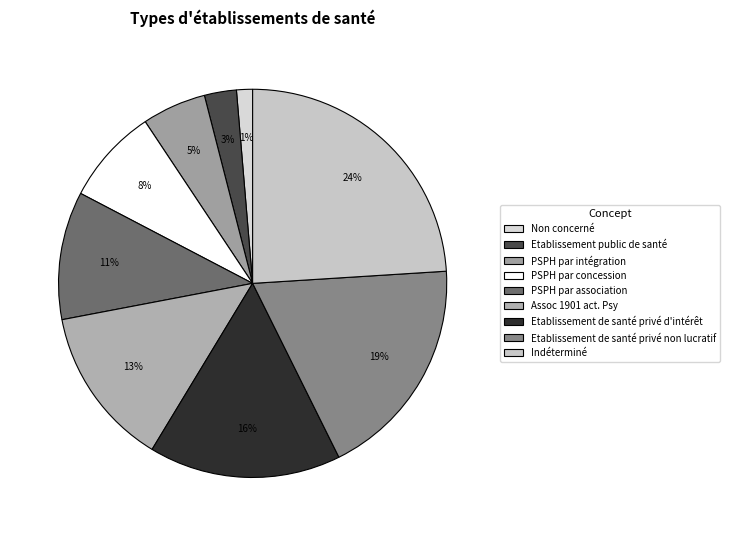

To the nearest percent, what portion does Etablissement de santé privé non lucratif represent?

19%